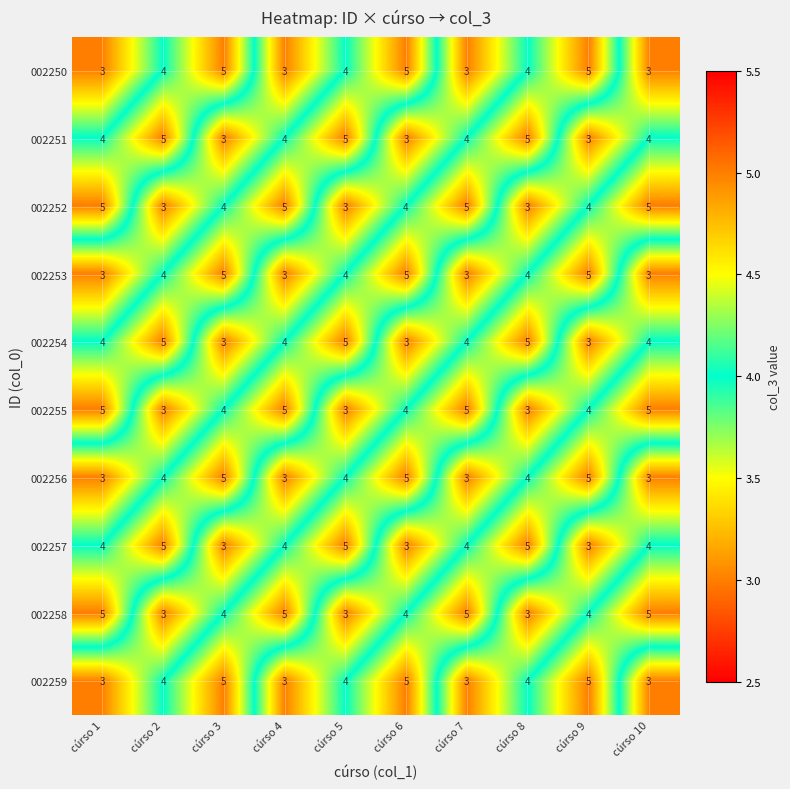

The value of 002258 at cúrso 8 is 3. True or false?

True